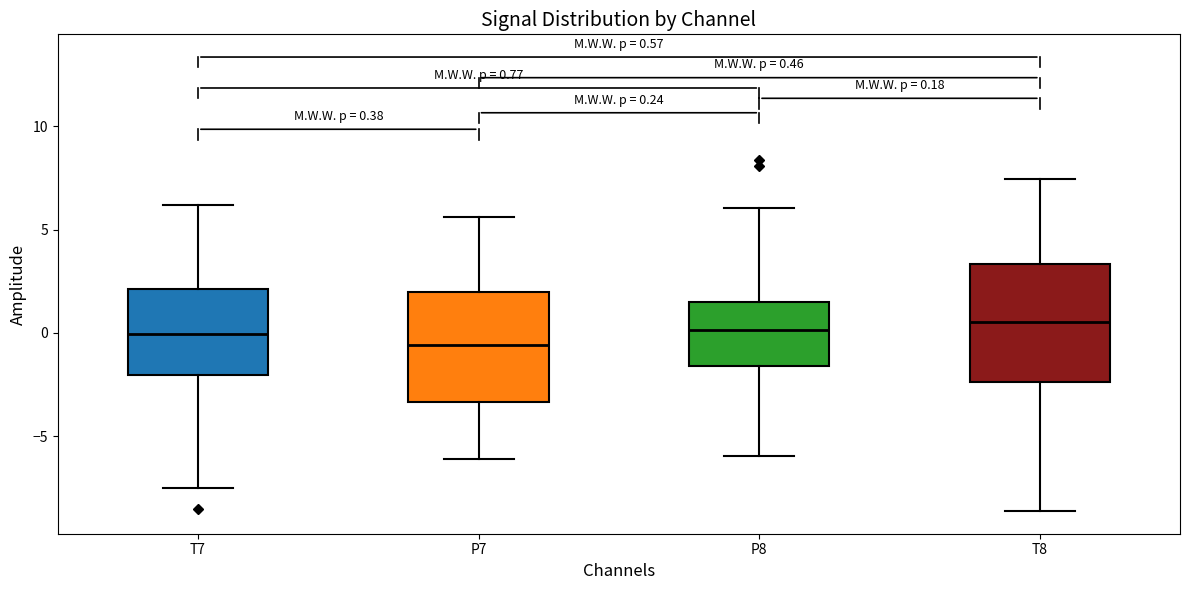

Which box's median line is the lowest?

P7